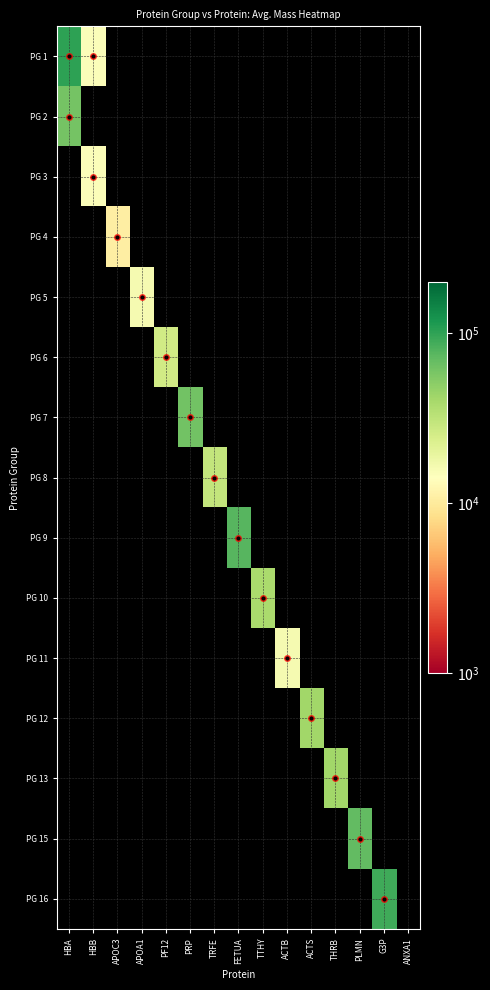

Which has a higher value, APOC3 or APOA1?

APOA1